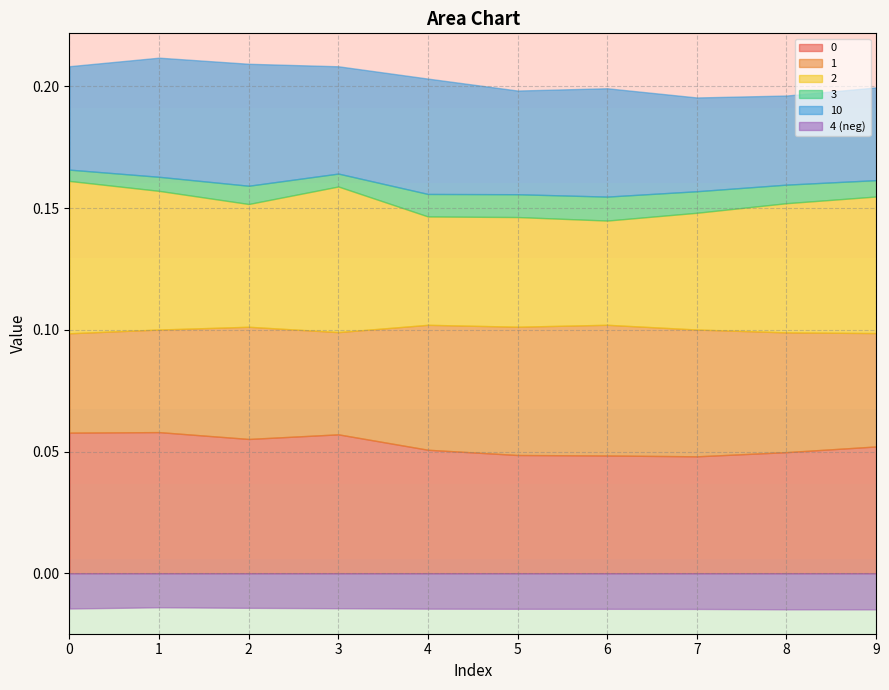

Is the value of 2 at 8 greater than the value of 10 at 2?

Yes